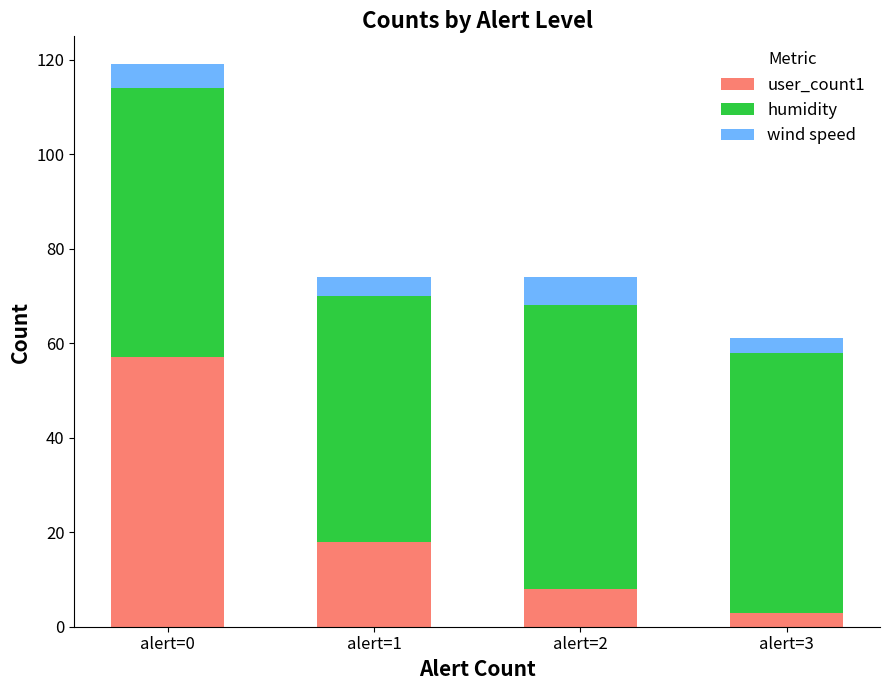

Count the number of categories in the chart.

4